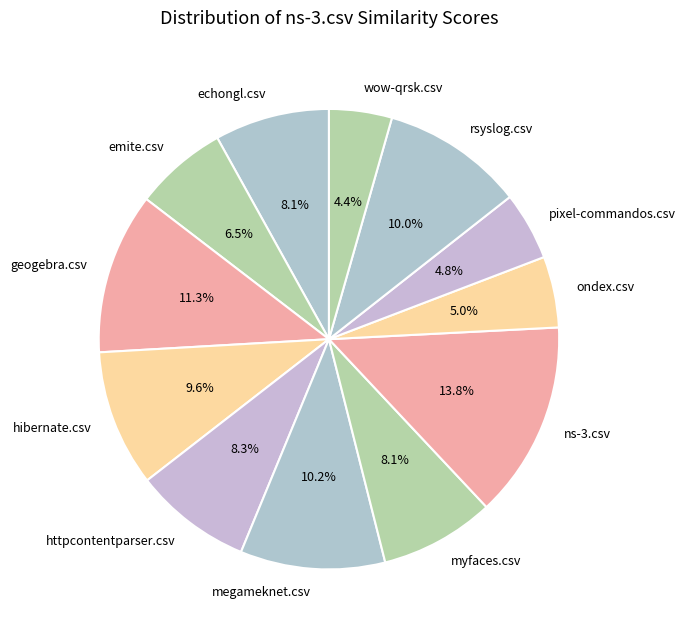

What is the largest slice in the pie chart?

ns-3.csv